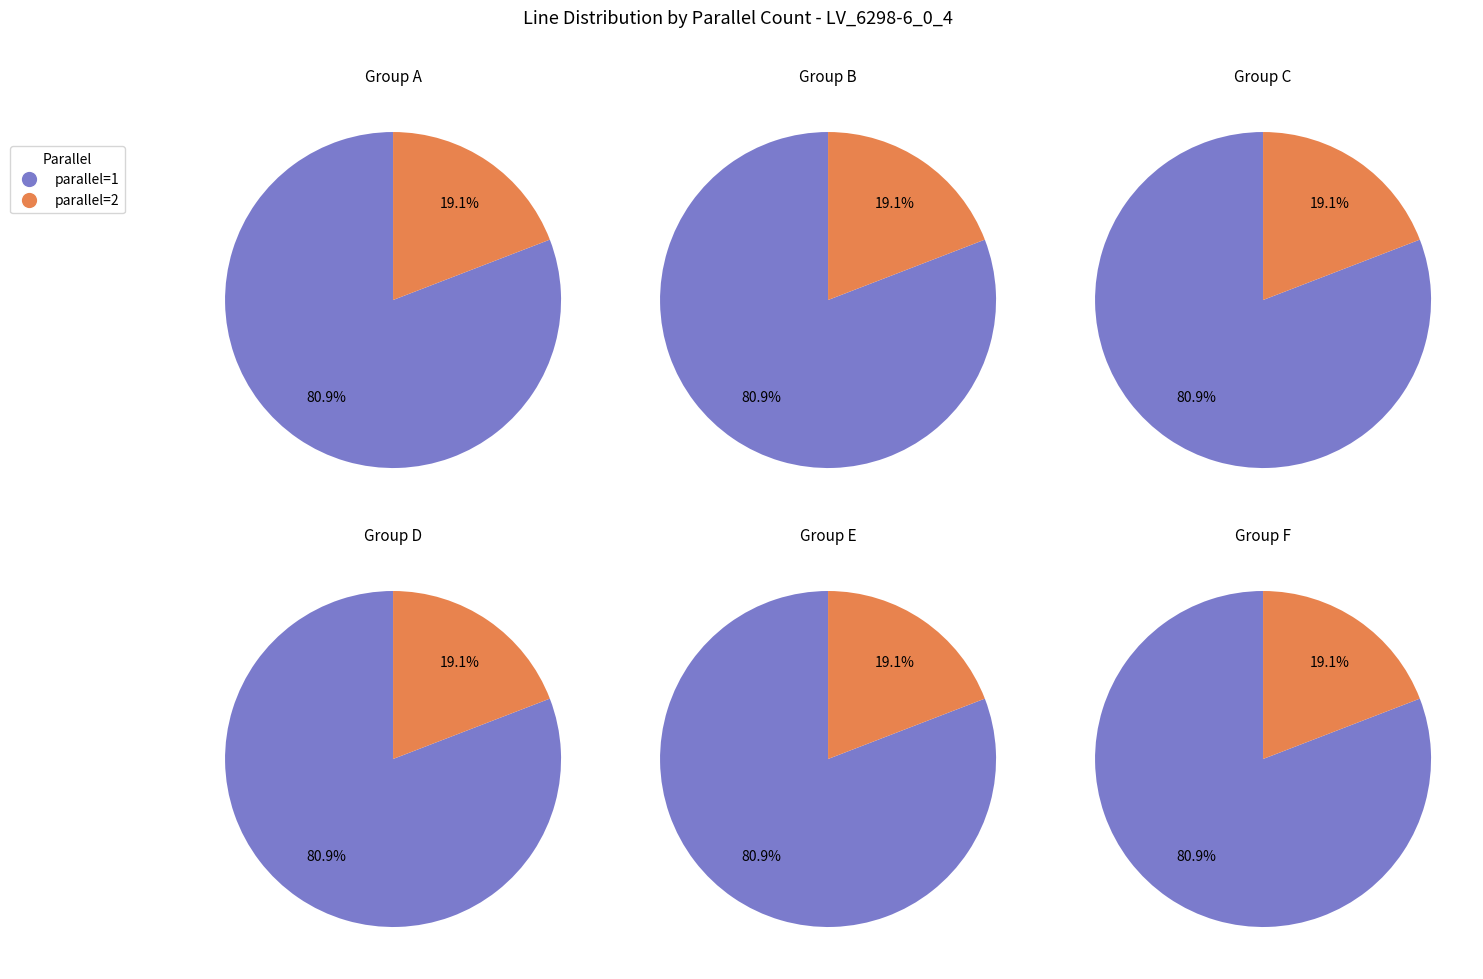

Is there a majority slice in this chart?

Yes